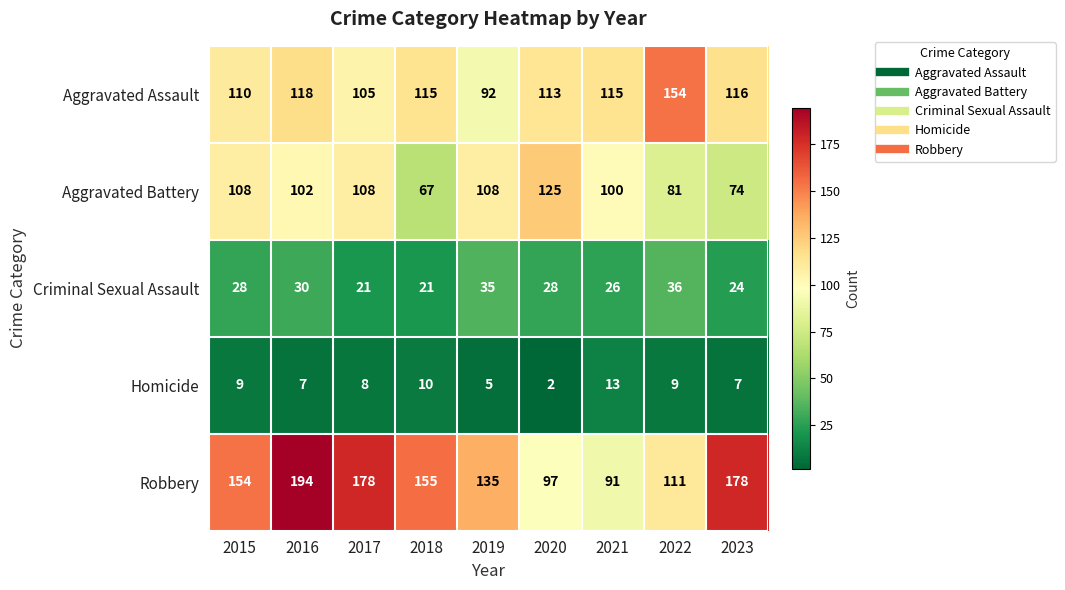

What is the difference between the maximum and second lowest values in the Aggravated Battery series?

51